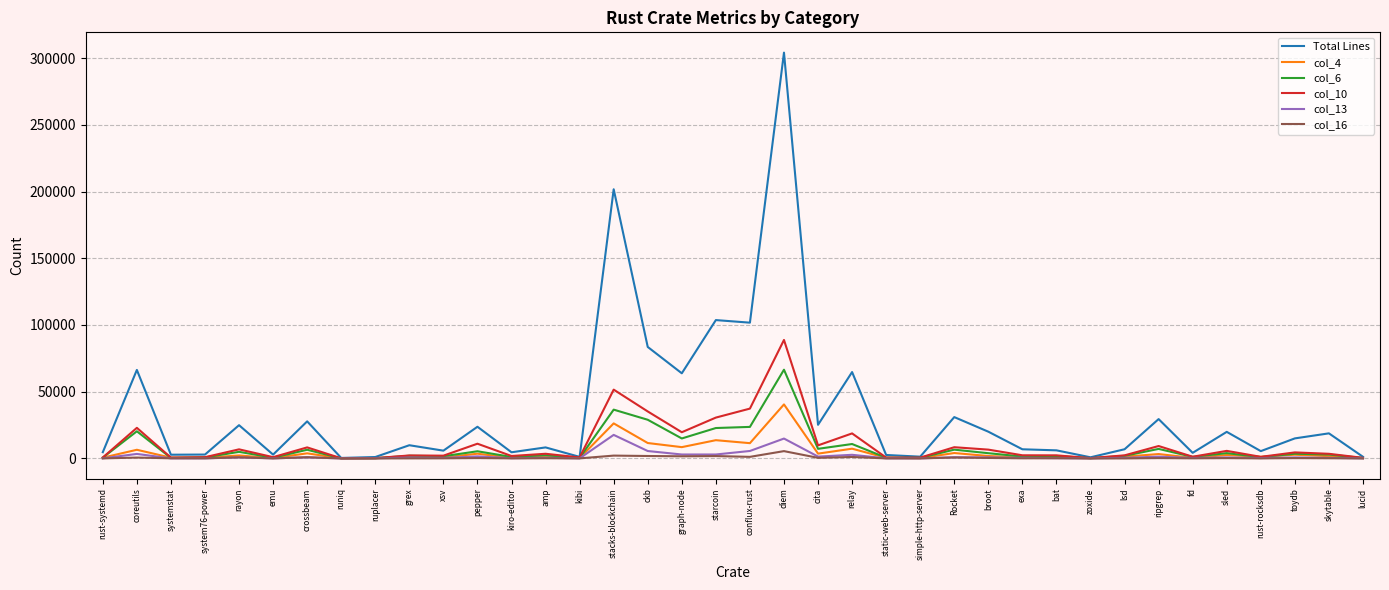

Which series has the largest range (max minus min)?

Total Lines